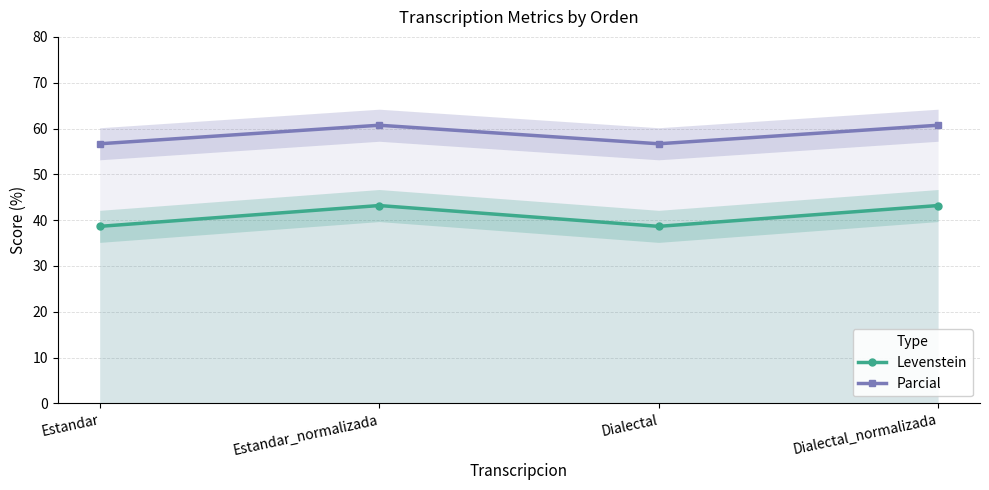

True or false: Levenstein and Parcial cross at least once.

False